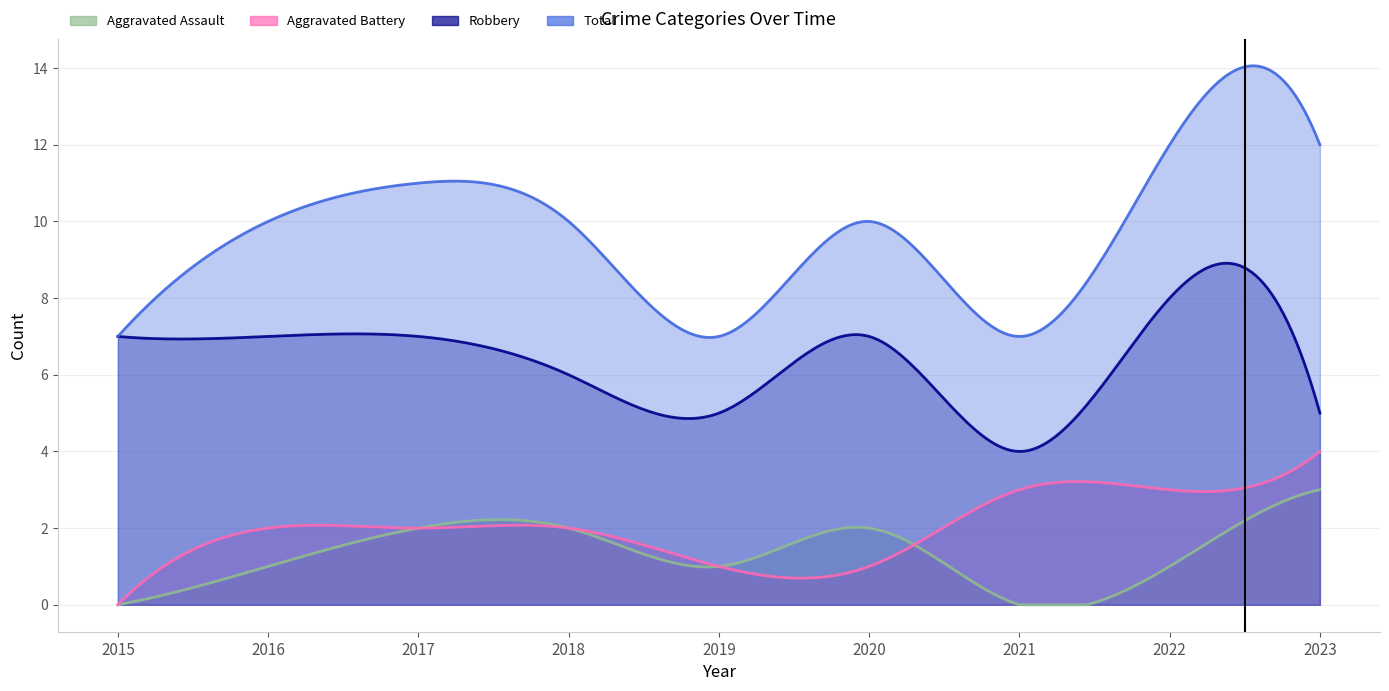

True or false: Aggravated Assault and Aggravated Battery intersect in this chart.

True